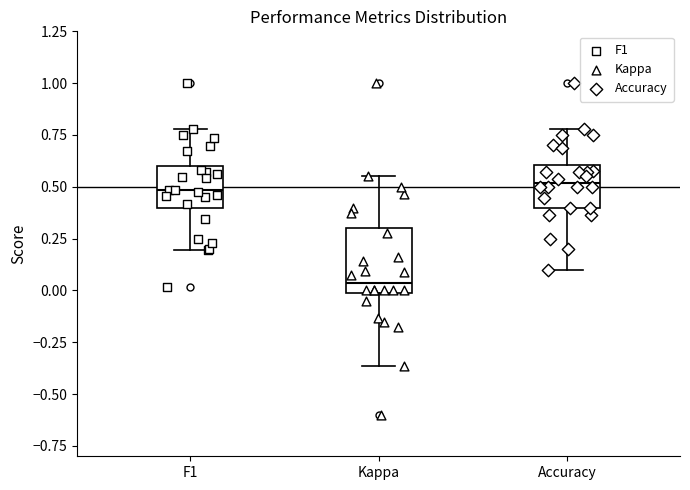

Where does the upper whisker of the box for Kappa end on the y-axis? The values are not printed on the chart, so give them approximately, as read against the axis.

0.55